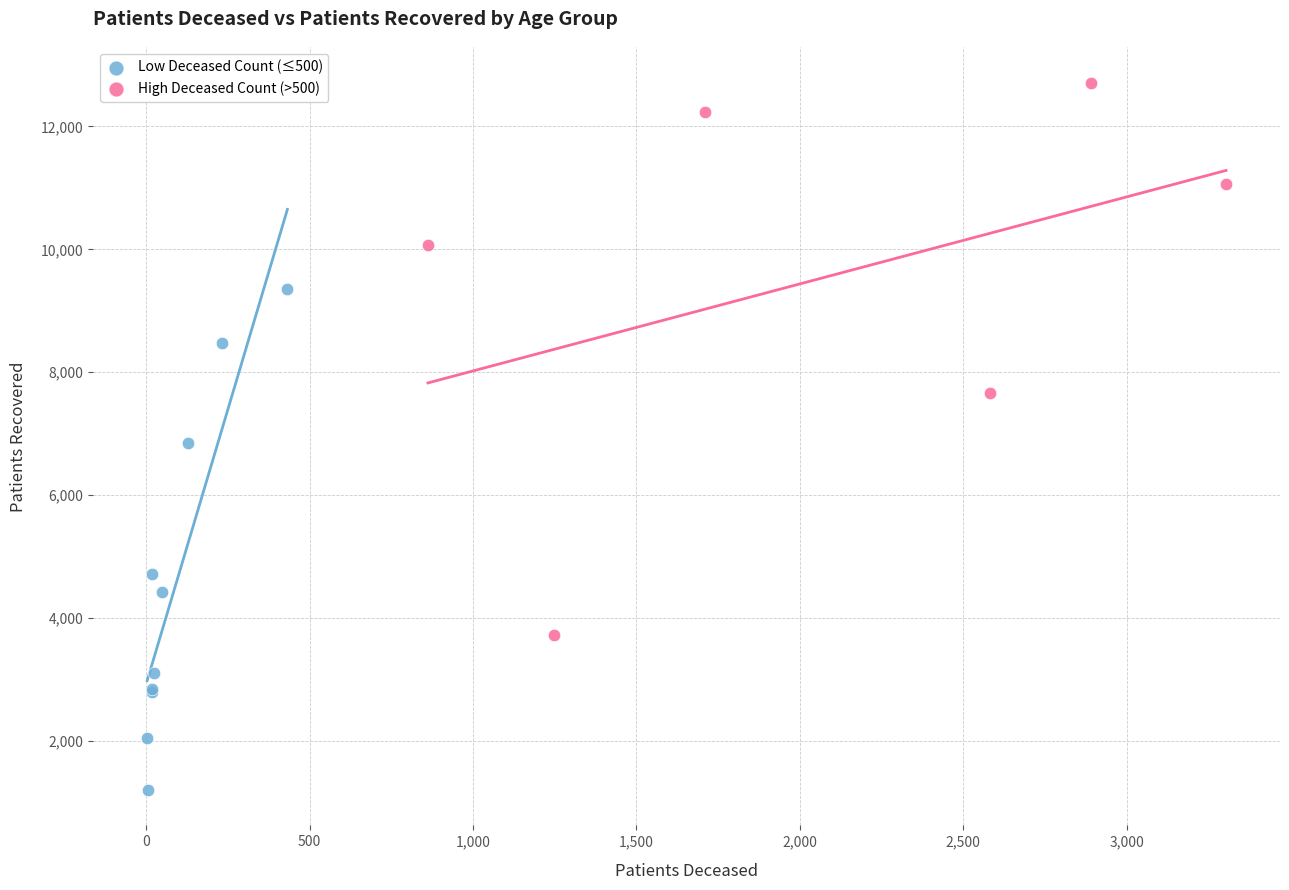

Which series has the widest spread of Y values?

High Deceased Count (>500)